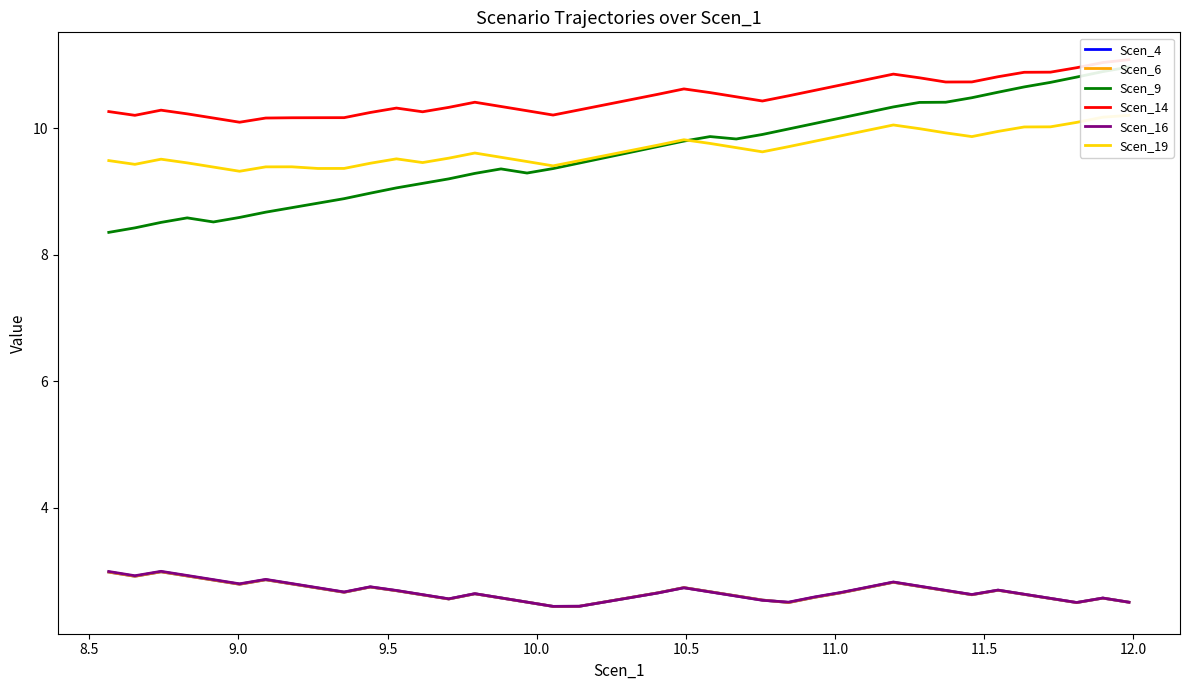

The value of Scen_9 at 13 is 3.5. True or false?

False